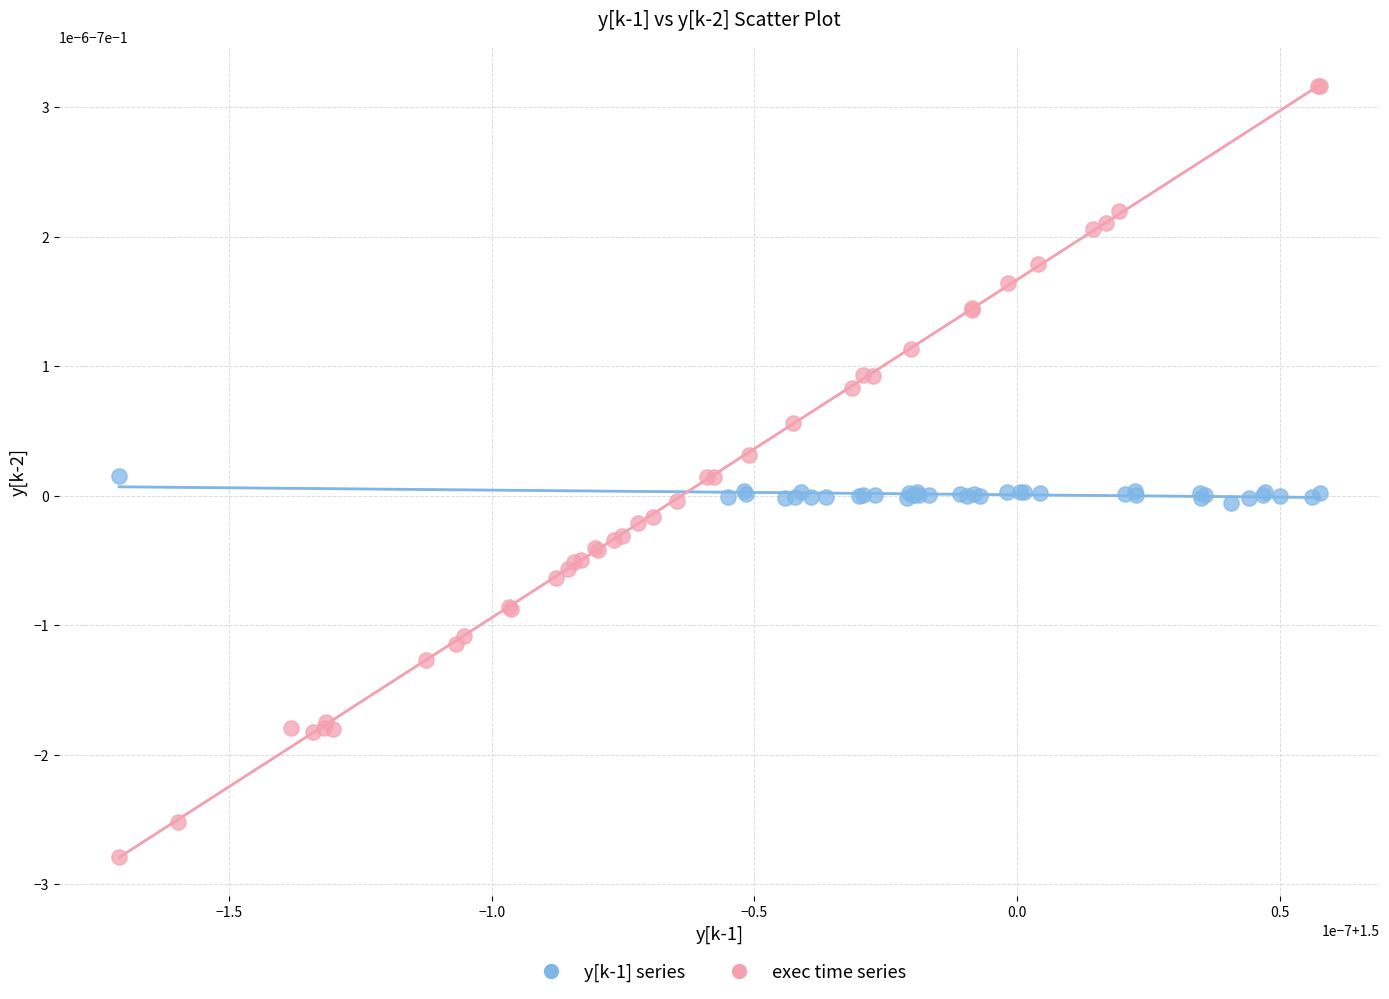

Which series contains the lowest Y value?

exec time series